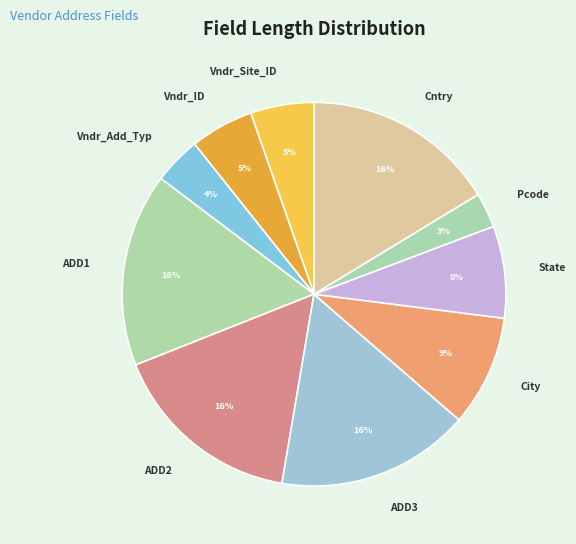

How many slices are in this pie chart?

10